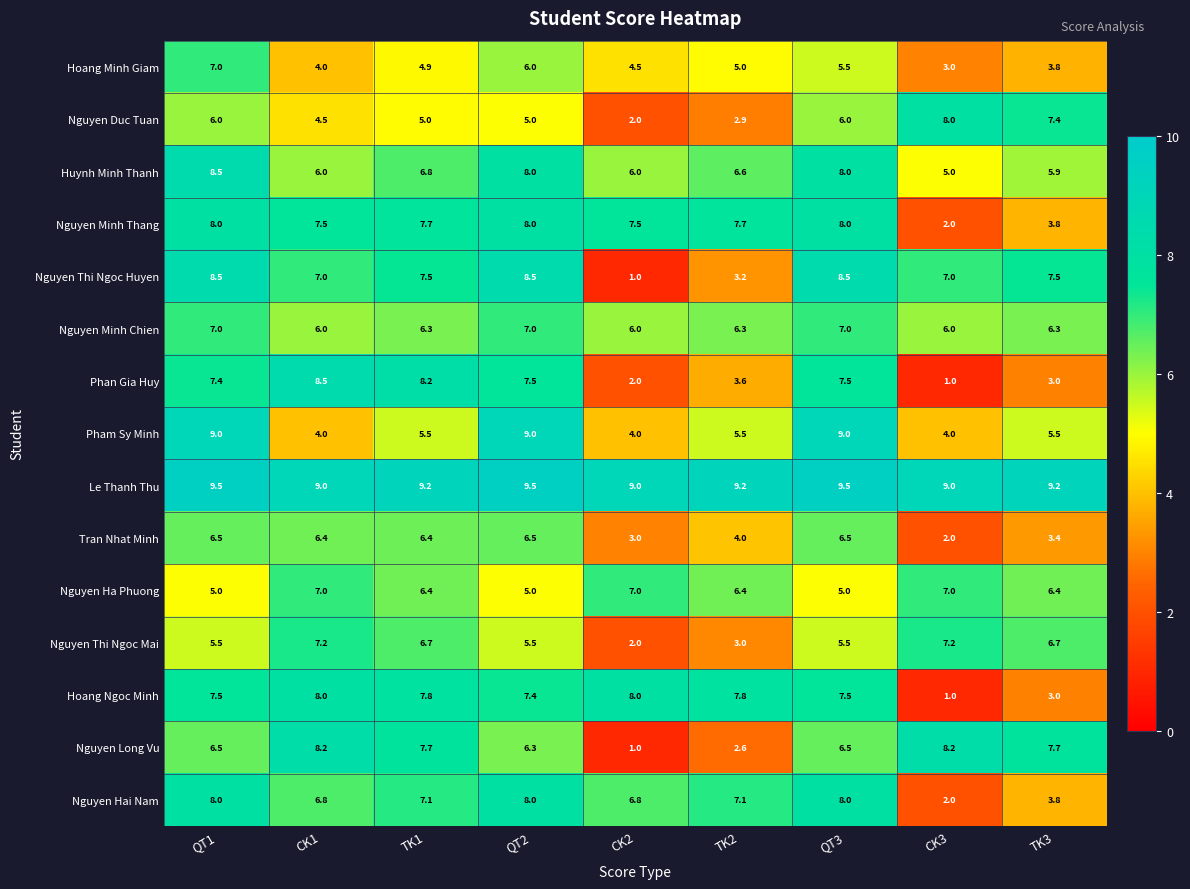

The value of Nguyen Duc Tuan at CK3 is 3.4. True or false?

False